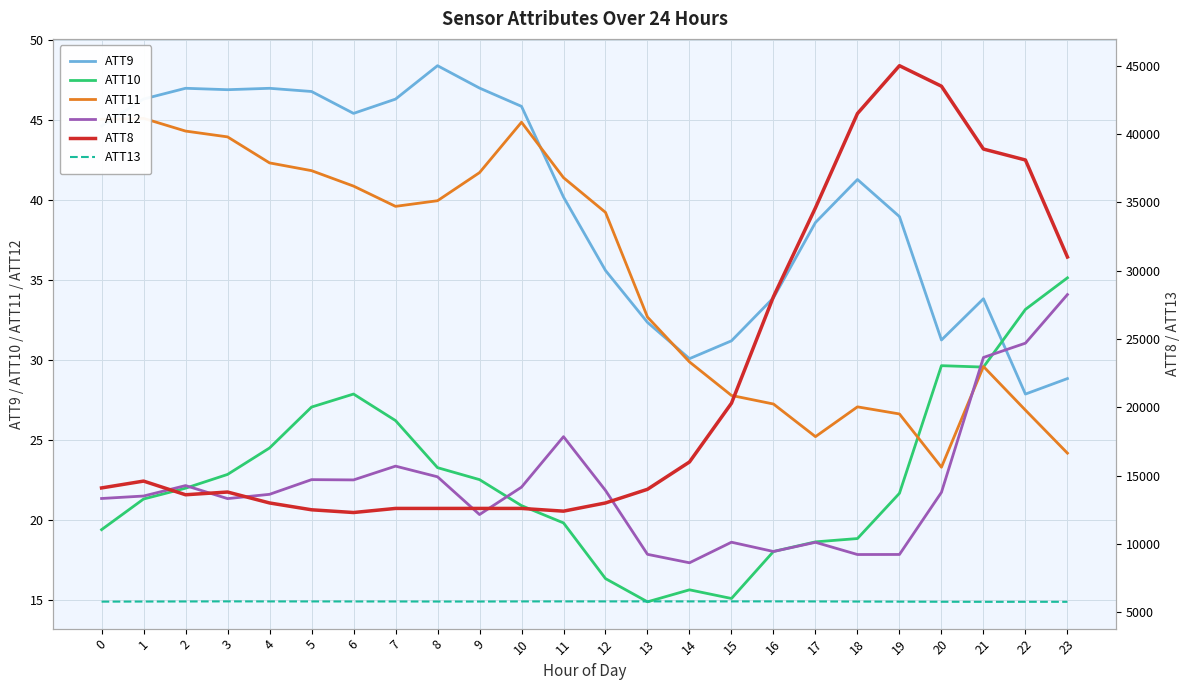

Reading right to left, list all the values displayed in this chart.

ATT9: 28.9	27.9	33.9	31.3	39.0	41.3	38.6	33.9	31.2	30.1	32.4	35.6	40.2	45.9	47.0	48.4	46.3	45.4	46.8	47.0	46.9	47.0	46.3	44.6
ATT10: 35.2	33.2	29.6	29.7	21.7	18.9	18.7	18.1	15.1	15.7	14.9	16.4	19.8	20.9	22.6	23.3	26.2	27.9	27.1	24.5	22.9	22.0	21.3	19.4
ATT11: 24.2	26.9	29.6	23.3	26.7	27.1	25.2	27.3	27.8	29.9	32.7	39.2	41.4	44.9	41.7	40.0	39.6	40.9	41.9	42.3	44.0	44.3	45.1	45.1
ATT12: 34.1	31.1	30.2	21.8	17.9	17.9	18.6	18.1	18.6	17.4	17.9	21.9	25.2	22.1	20.4	22.7	23.4	22.5	22.5	21.6	21.4	22.2	21.5	21.4
ATT8: 31000.0	38100.0	38900.0	43500.0	45000.0	41500.0	34600.0	28100.0	20300.0	16000.0	14000.0	13000.0	12400.0	12600.0	12600.0	12600.0	12600.0	12300.0	12500.0	13000.0	13800.0	13600.0	14600.0	14100.0
ATT13: 5765.7	5766.6	5764.8	5769.9	5777.9	5784.2	5791.9	5797.1	5795.5	5794.7	5795.8	5793.8	5795.1	5793.3	5786.2	5785.7	5790.1	5790.7	5793.0	5793.9	5797.0	5790.7	5785.6	5778.5